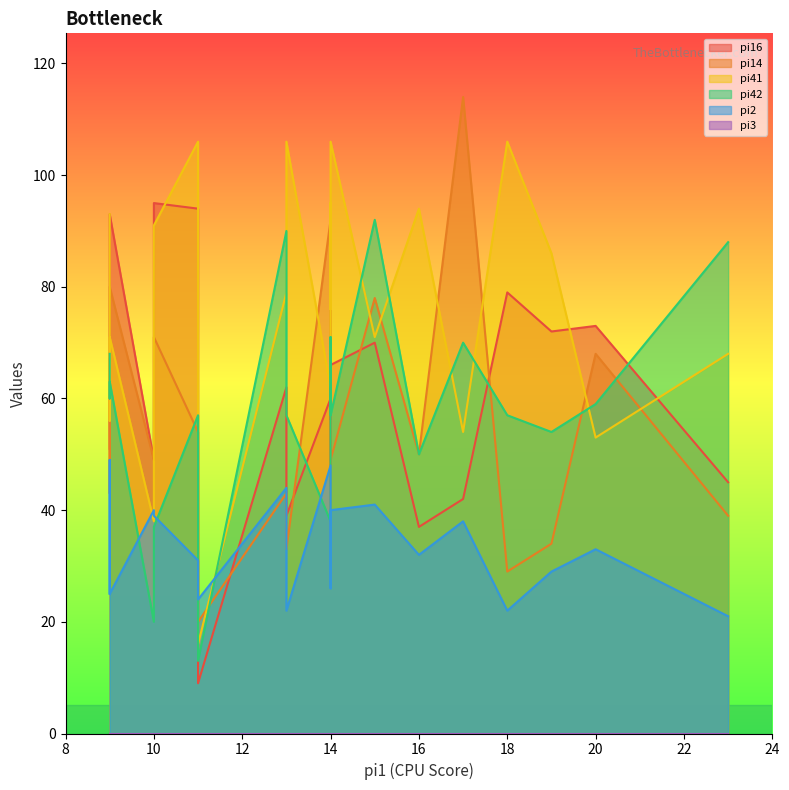

Reading left to right, list all the values displayed in this chart.

pi16: 9	39	49	66	79	94	72	45	68	95	54	60	51	73	62	87	70	42	93	37
pi14: 20	33	49	49	29	54	34	39	34	71	56	92	67	68	43	43	78	114	80	50
pi41: 16	106	38	106	106	106	86	68	95	91	76	62	93	53	79	56	71	54	71	94
pi42: 13	57	20	57	57	57	54	88	71	37	64	38	68	59	90	60	92	70	63	50
pi2: 24	22	40	40	22	31	29	21	26	39	40	48	25	33	44	49	41	38	25	32
pi3: 0	0	0	0	0	0	0	0	0	0	0	0	0	0	0	0	0	0	0	0